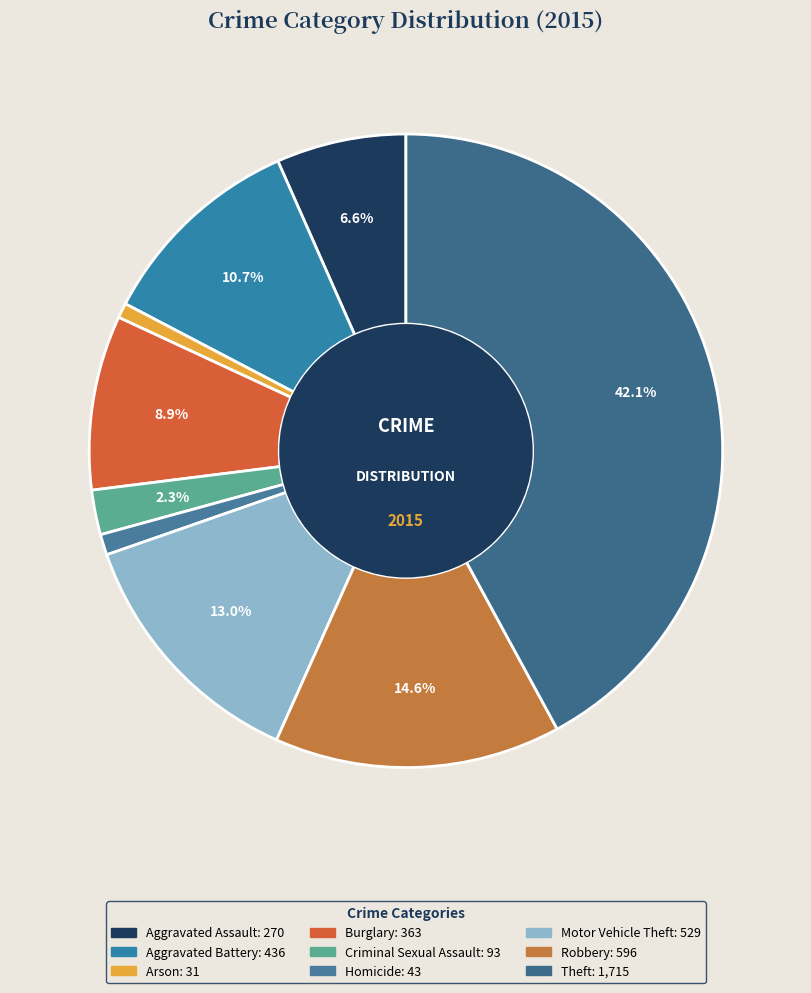

Which slice is the largest?

Theft